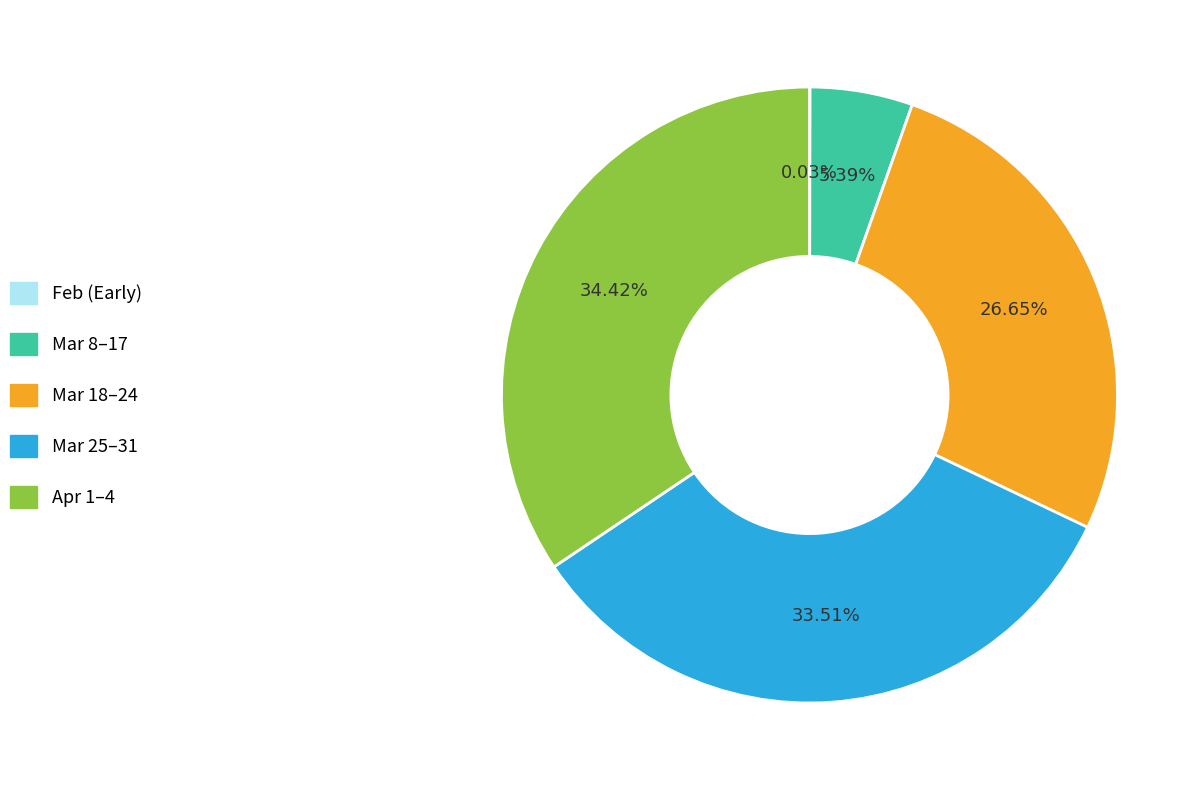

Does Apr 1–4 account for over 50% of the chart?

No